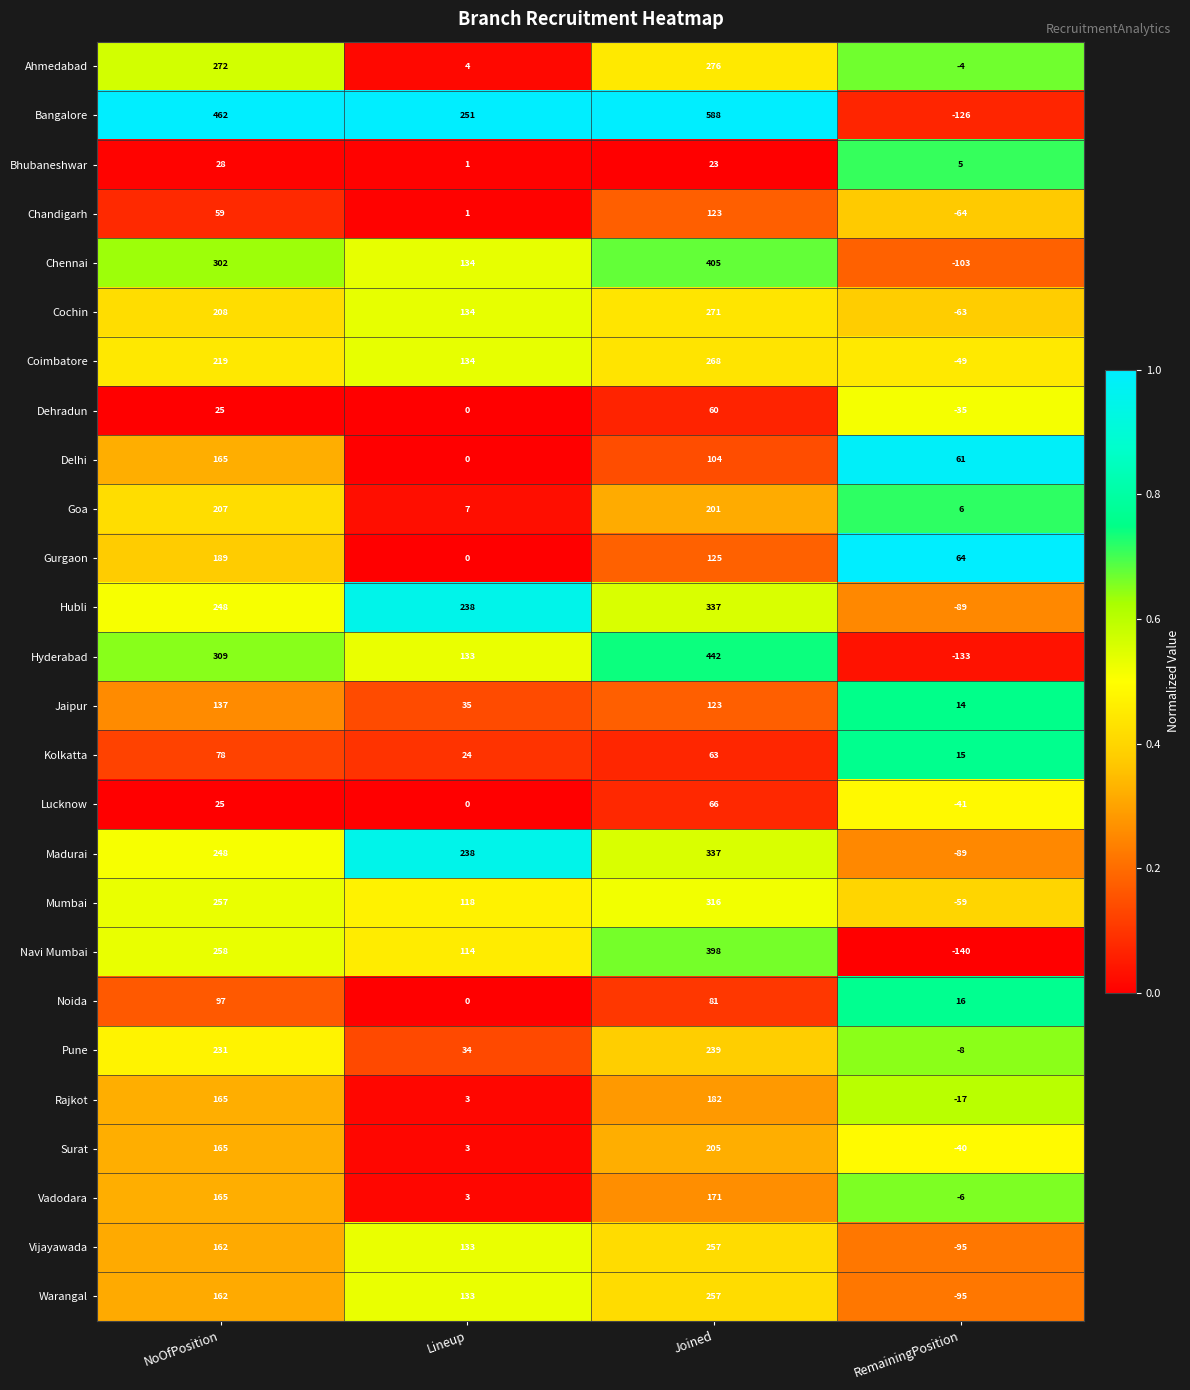

Which series changed the most between Lineup and Joined?

Bangalore